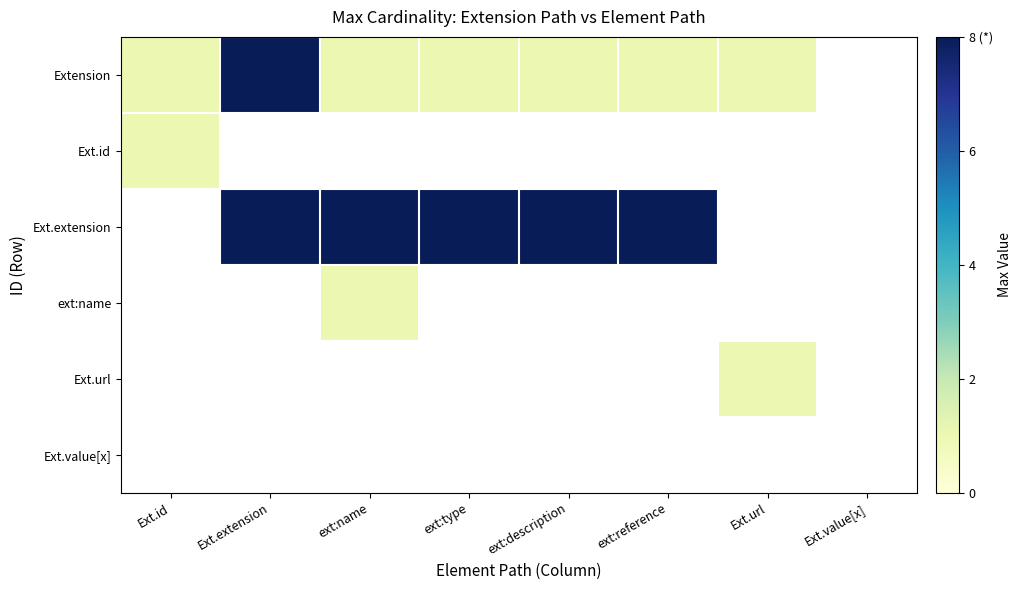

What is the maximum value shown in the chart?

8.0